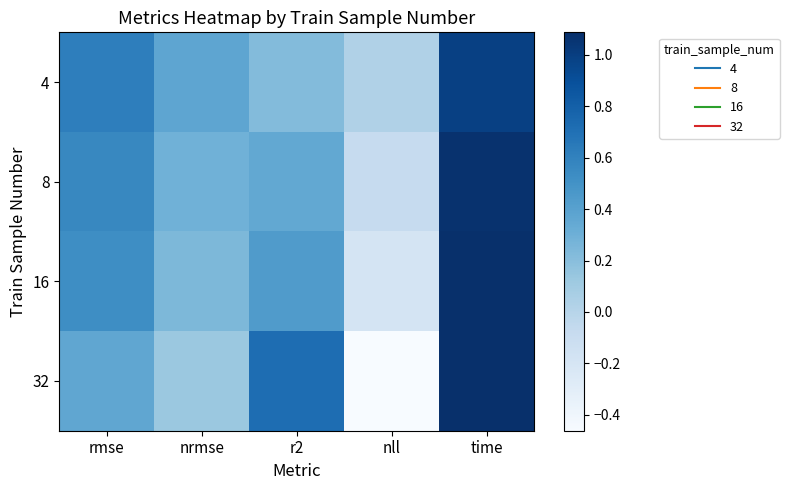

Count the number of data series in this chart.

4